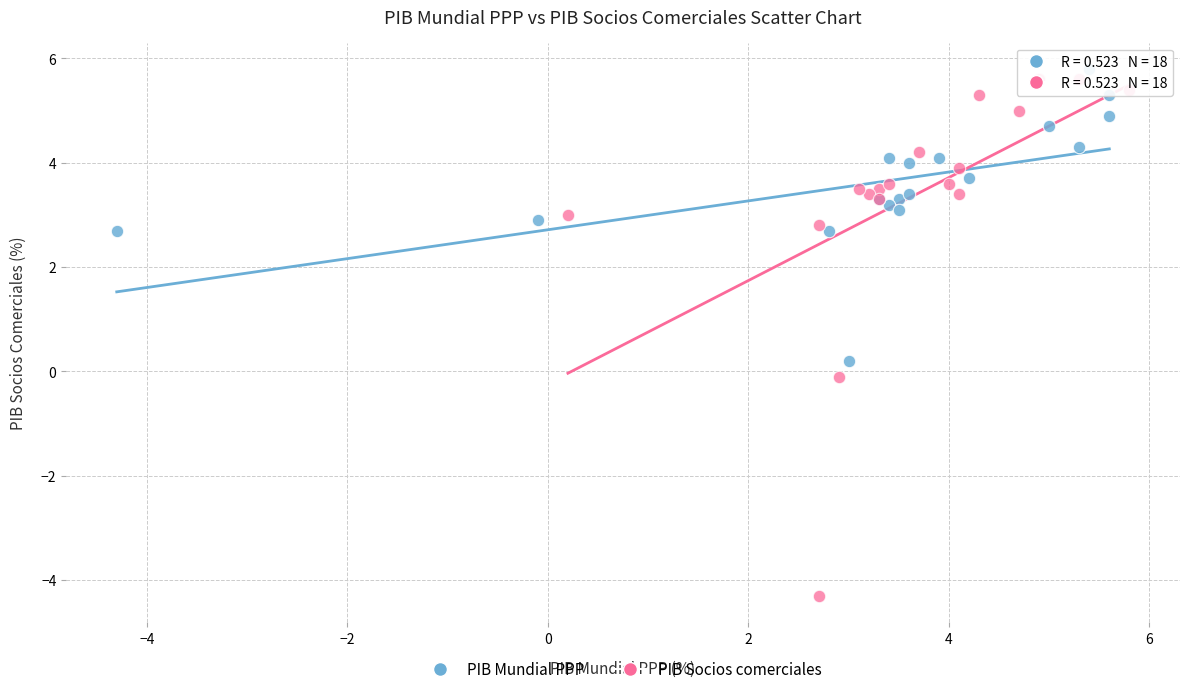

What are all the series names shown in the legend?

PIB Mundial PPP, PIB Socios comerciales